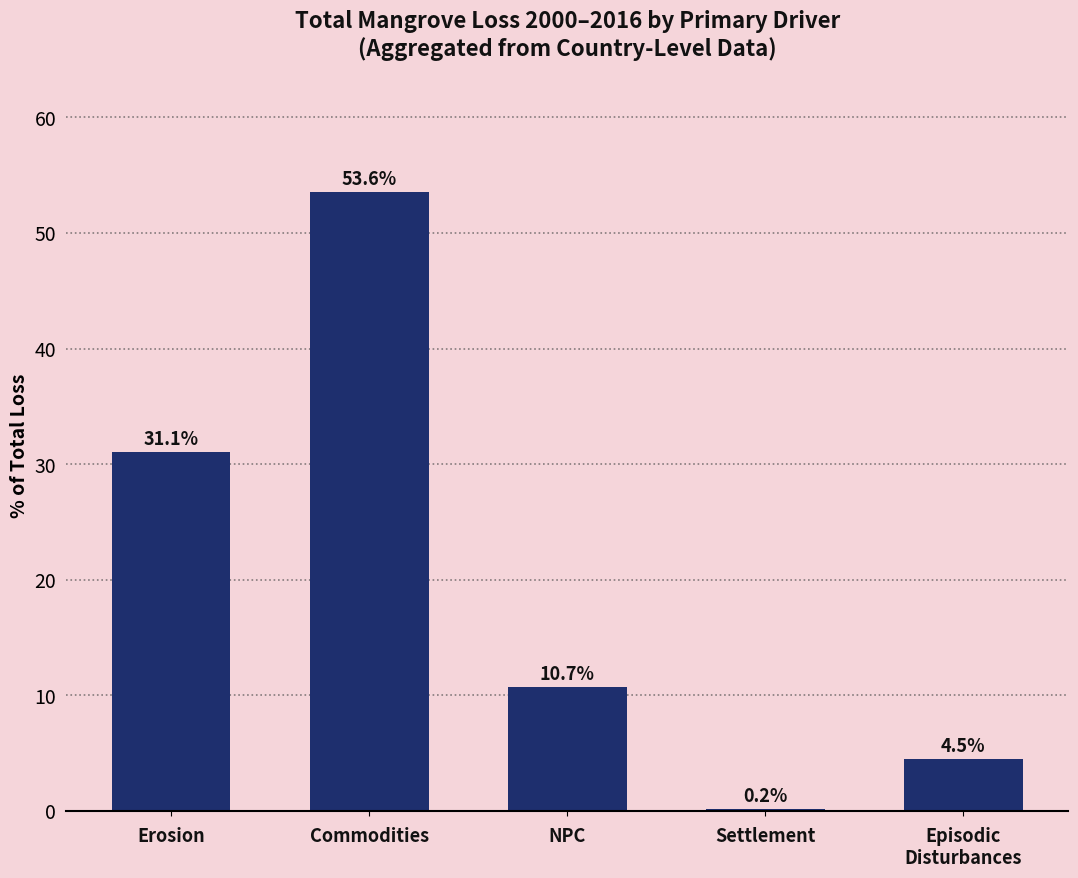

At which label does the data first exceed 10?

Erosion